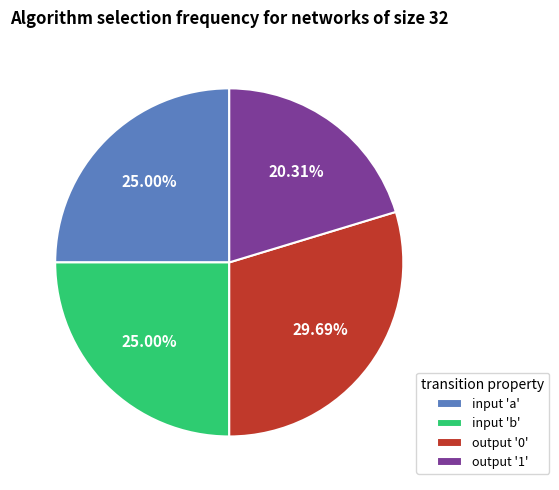

How many slices are in this pie chart?

4